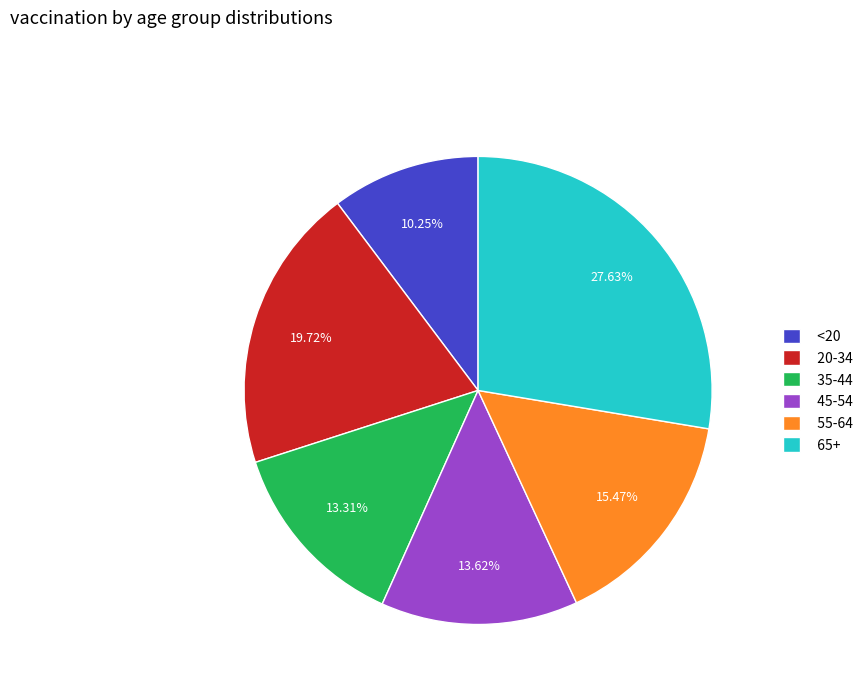

To the nearest percent, what is the difference between the largest and smallest slice percentages?

17%